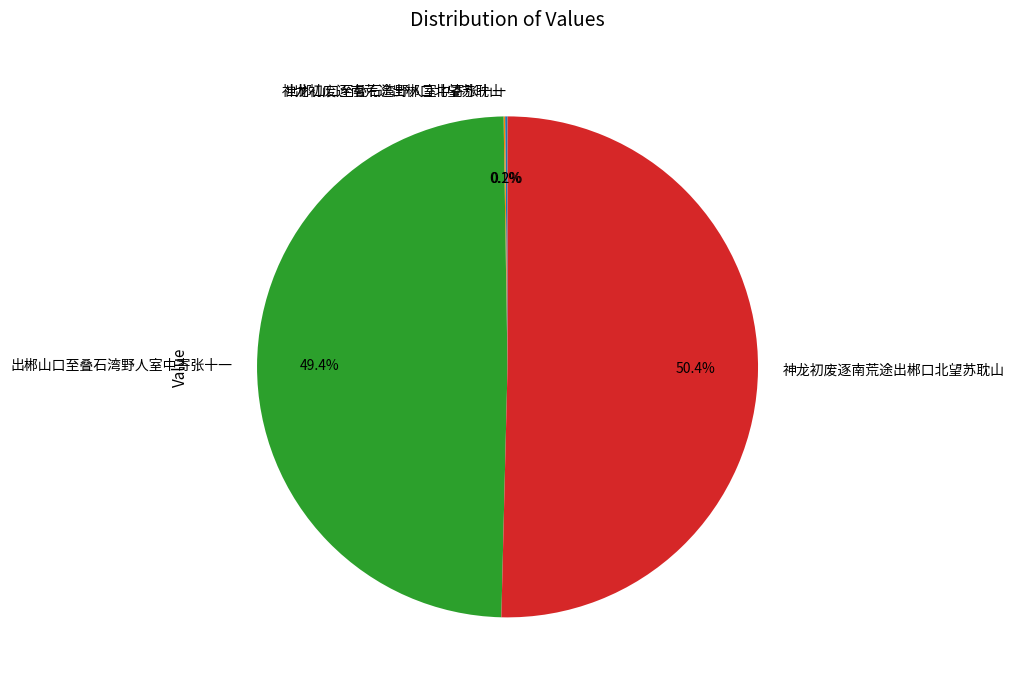

Is there any slice that represents more than half of the pie?

Yes